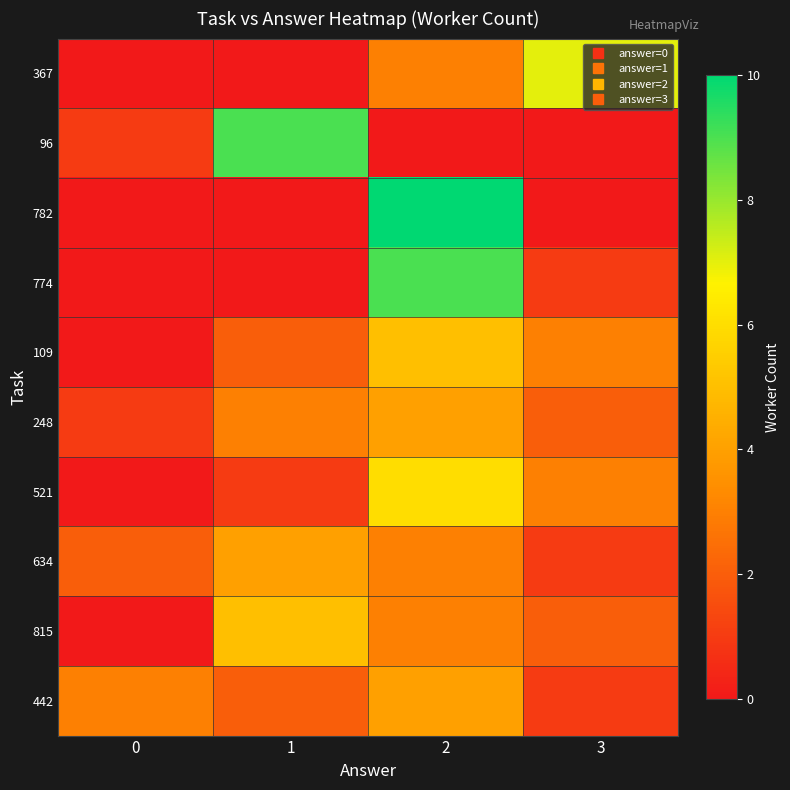

Reading left to right, transcribe all the data shown in this chart.

367: 0=0	1=0	2=3	3=7
96: 0=1	1=9	2=0	3=0
782: 0=0	1=0	2=10	3=0
774: 0=0	1=0	2=9	3=1
109: 0=0	1=2	2=5	3=3
248: 0=1	1=3	2=4	3=2
521: 0=0	1=1	2=6	3=3
634: 0=2	1=4	2=3	3=1
815: 0=0	1=5	2=3	3=2
442: 0=3	1=2	2=4	3=1